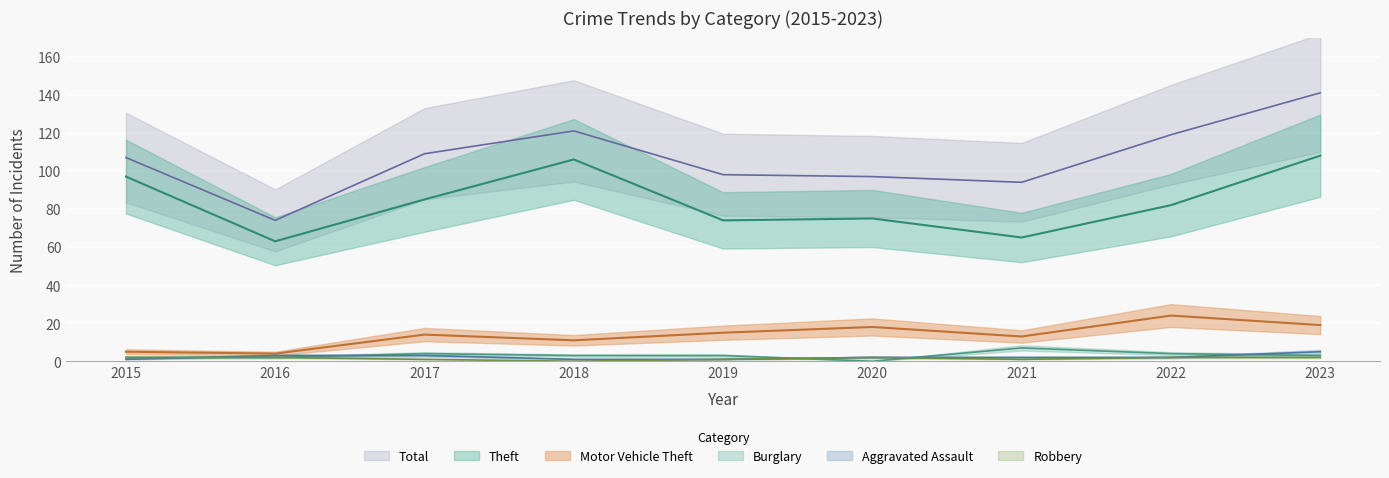

What is the difference between the Burglary values at 2016 and 2017?

2